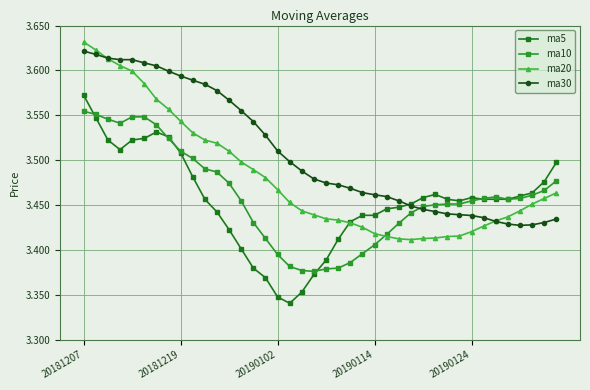

Reading left to right, extract all data points from this chart.

ma5: 3.6	3.5	3.5	3.5	3.5	3.5	3.5	3.5	3.5	3.5	3.5	3.4	3.4	3.4	3.4	3.4	3.3	3.3	3.4	3.4	3.4	3.4	3.4	3.4	3.4	3.4	3.4	3.5	3.5	3.5	3.5	3.5	3.5	3.5	3.5	3.5	3.5	3.5	3.5	3.5
ma10: 3.6	3.6	3.5	3.5	3.5	3.5	3.5	3.5	3.5	3.5	3.5	3.5	3.5	3.5	3.4	3.4	3.4	3.4	3.4	3.4	3.4	3.4	3.4	3.4	3.4	3.4	3.4	3.4	3.4	3.5	3.5	3.5	3.5	3.5	3.5	3.5	3.5	3.5	3.5	3.5
ma20: 3.6	3.6	3.6	3.6	3.6	3.6	3.6	3.6	3.5	3.5	3.5	3.5	3.5	3.5	3.5	3.5	3.5	3.5	3.4	3.4	3.4	3.4	3.4	3.4	3.4	3.4	3.4	3.4	3.4	3.4	3.4	3.4	3.4	3.4	3.4	3.4	3.4	3.5	3.5	3.5
ma30: 3.6	3.6	3.6	3.6	3.6	3.6	3.6	3.6	3.6	3.6	3.6	3.6	3.6	3.6	3.5	3.5	3.5	3.5	3.5	3.5	3.5	3.5	3.5	3.5	3.5	3.5	3.5	3.4	3.4	3.4	3.4	3.4	3.4	3.4	3.4	3.4	3.4	3.4	3.4	3.4